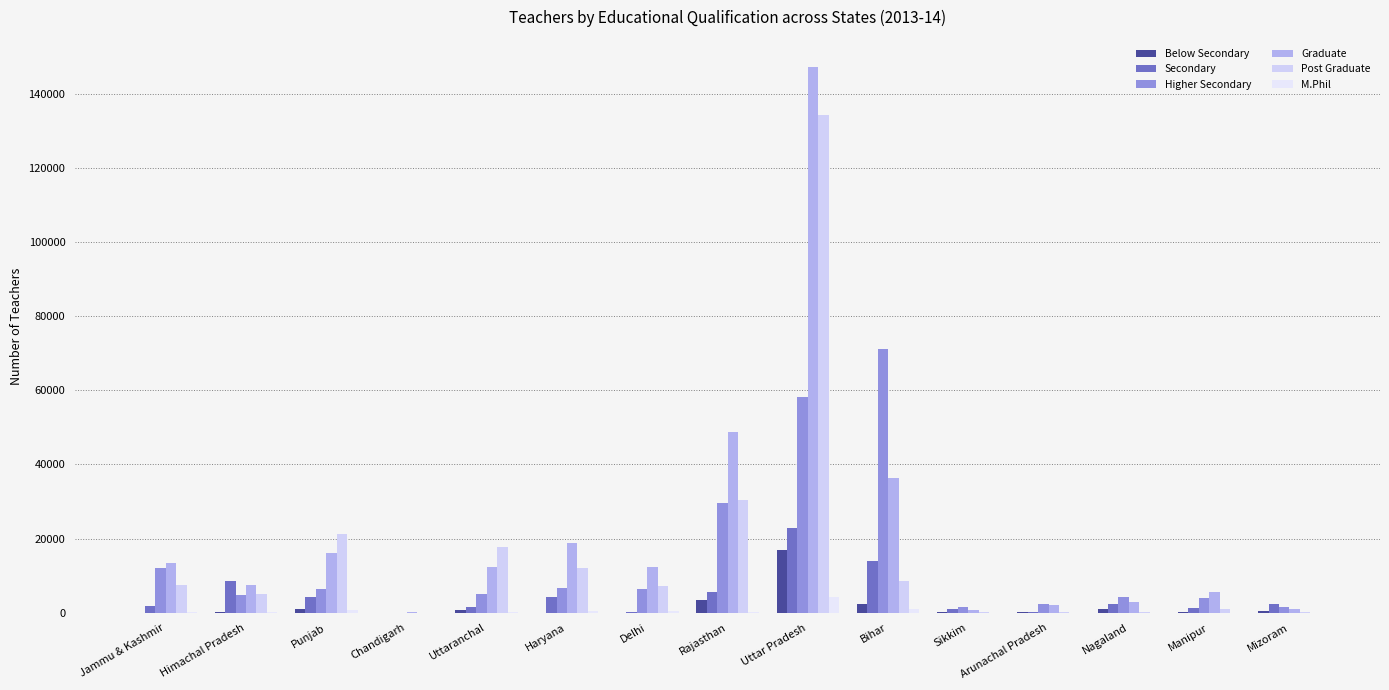

At which category is the sum across all series the highest?

Uttar Pradesh